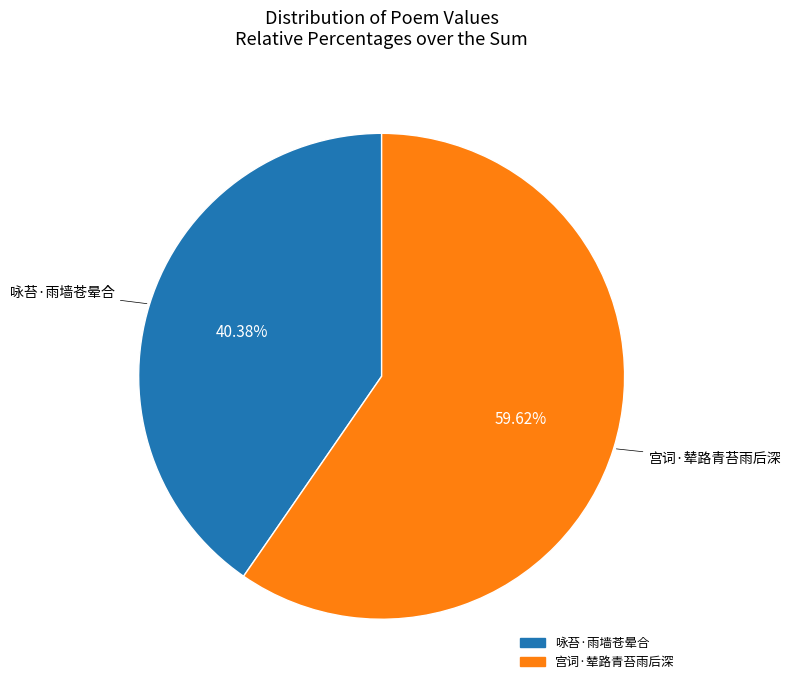

Which category has the smallest portion of the pie?

咏苔·雨墙苍晕合